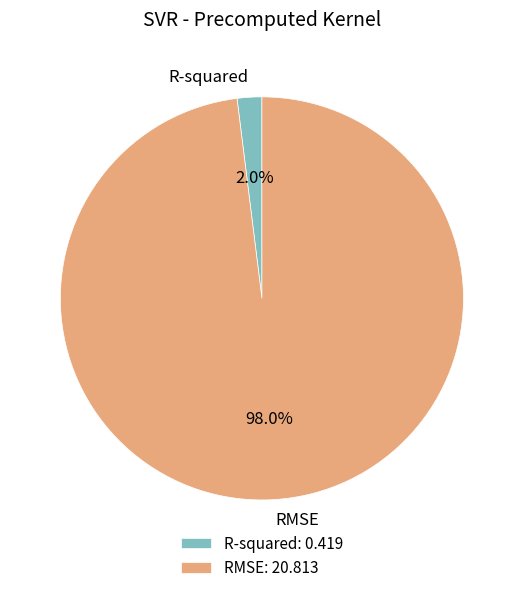

To the nearest percent, what is the difference between the R-squared and RMSE slice percentages?

96%